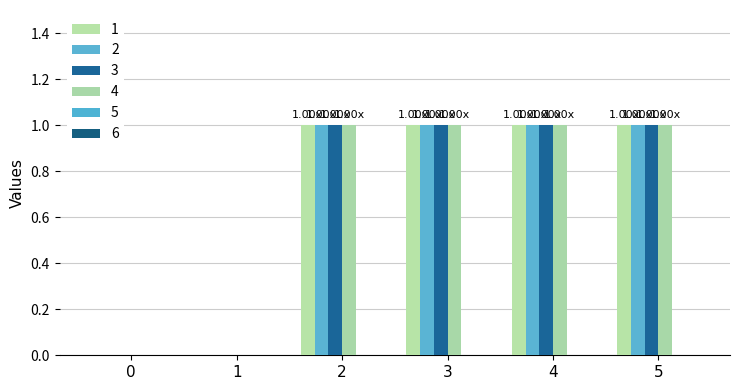

What is the sum of the 1 values at 1 and 4?

1